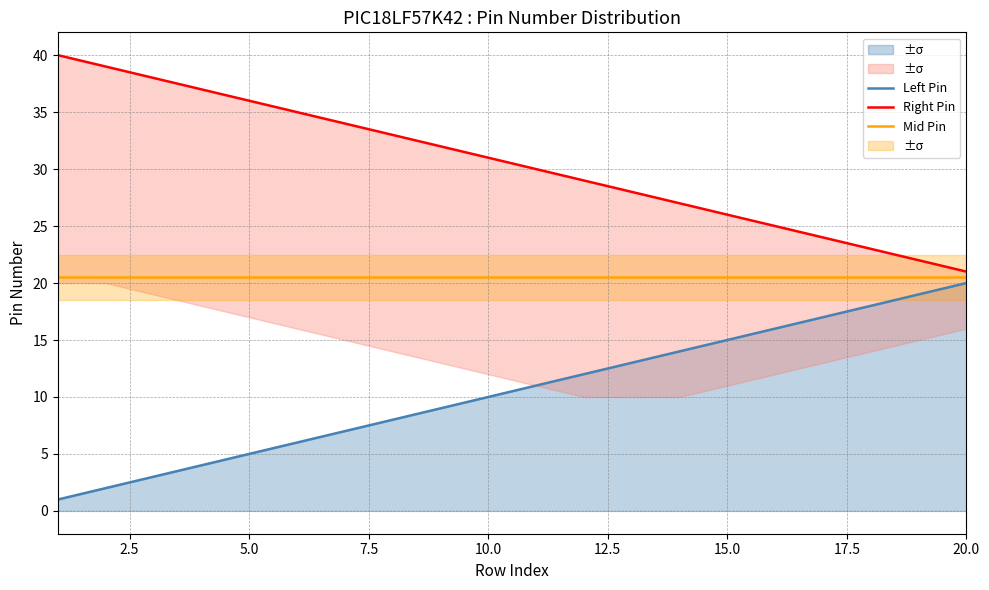

What is the difference between the maximum and minimum values in the Left Pin series?

19.0